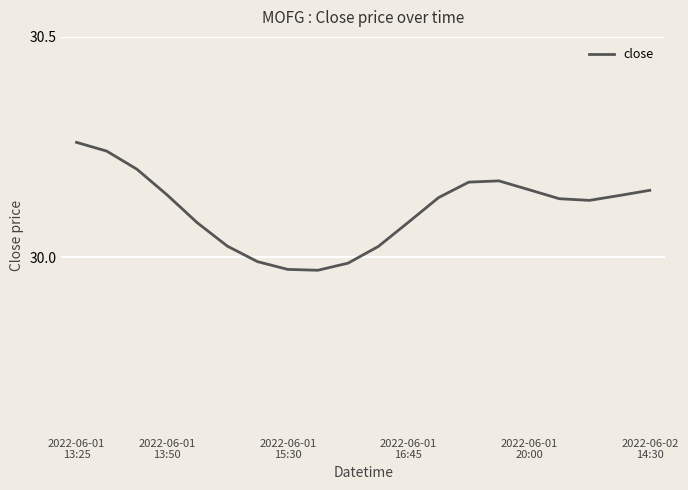

What is the difference between the maximum and minimum values?

0.3